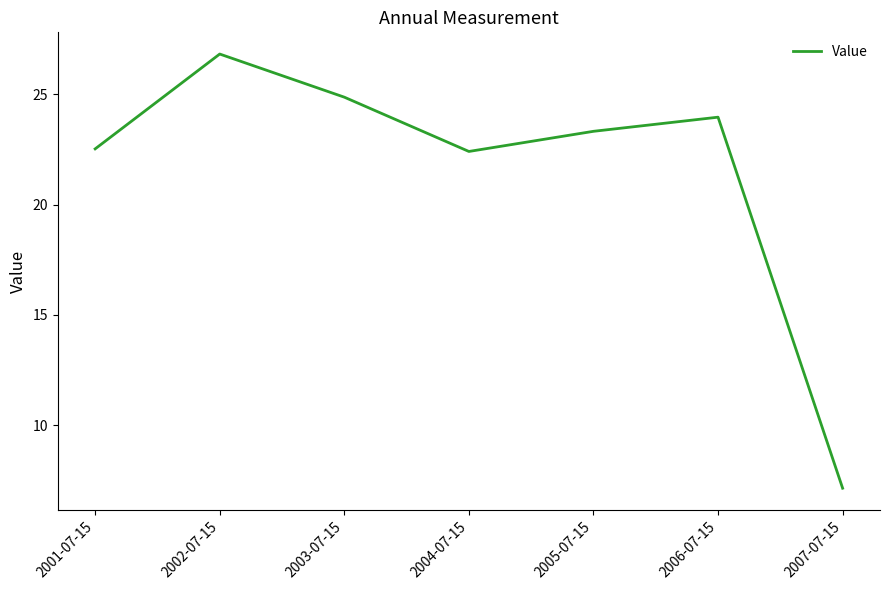

Which label corresponds to the largest value in the chart?

2002-07-15